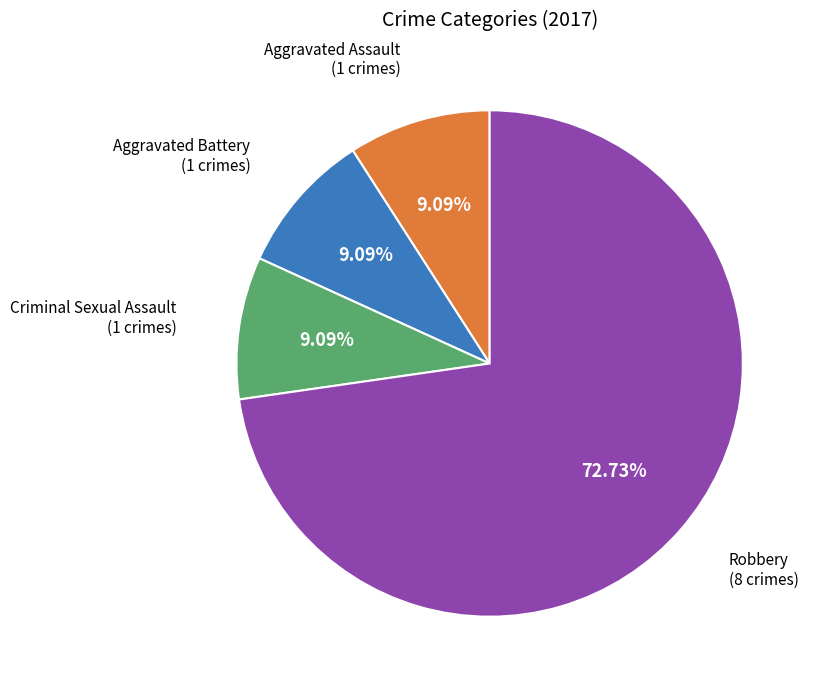

Does any single category account for the majority?

Yes